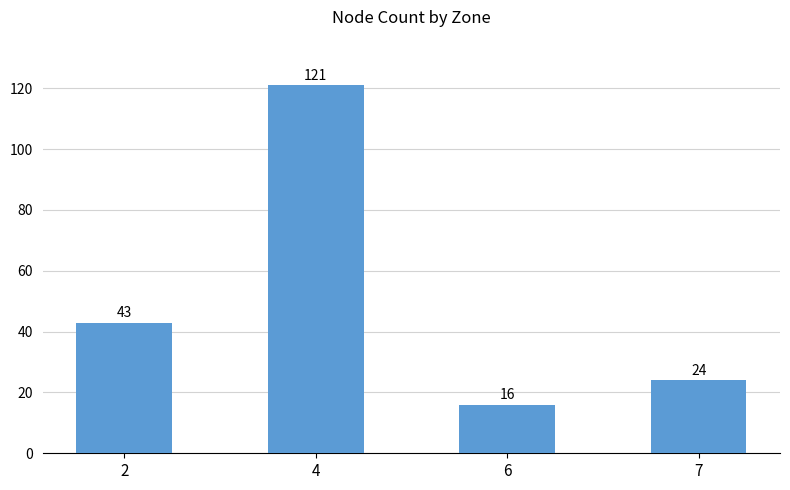

Between 7 and 2, which is larger?

2